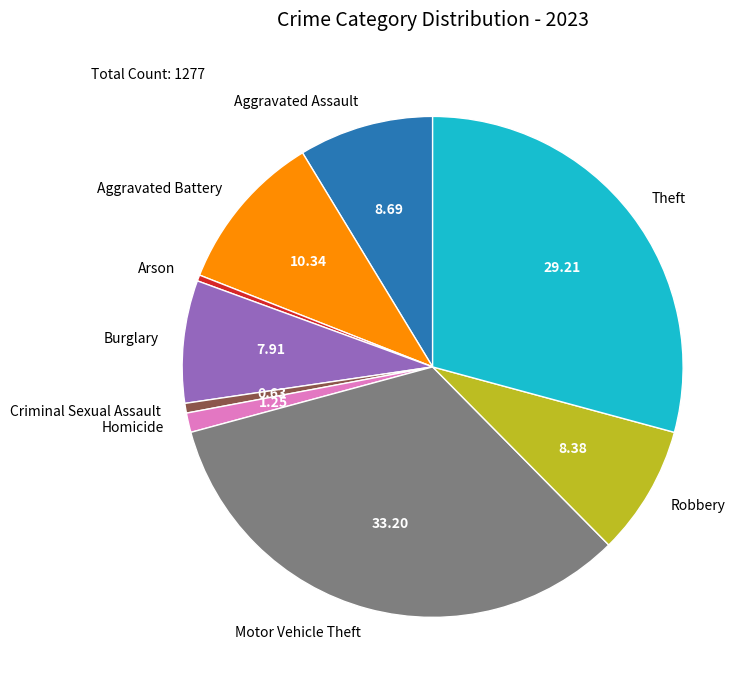

Combined, do Burglary and Aggravated Battery account for over 50%?

No